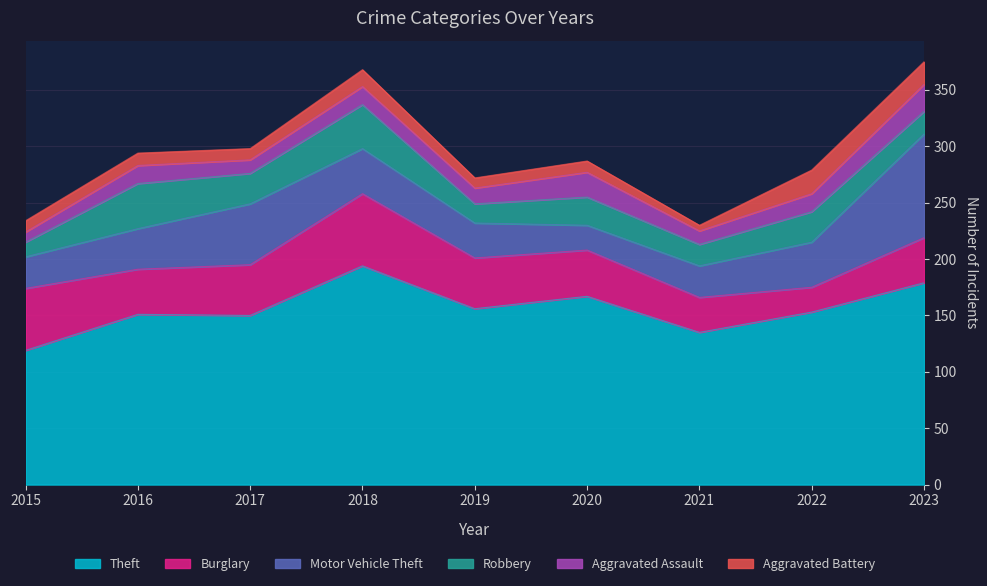

What is the highest value of the Motor Vehicle Theft series?

92